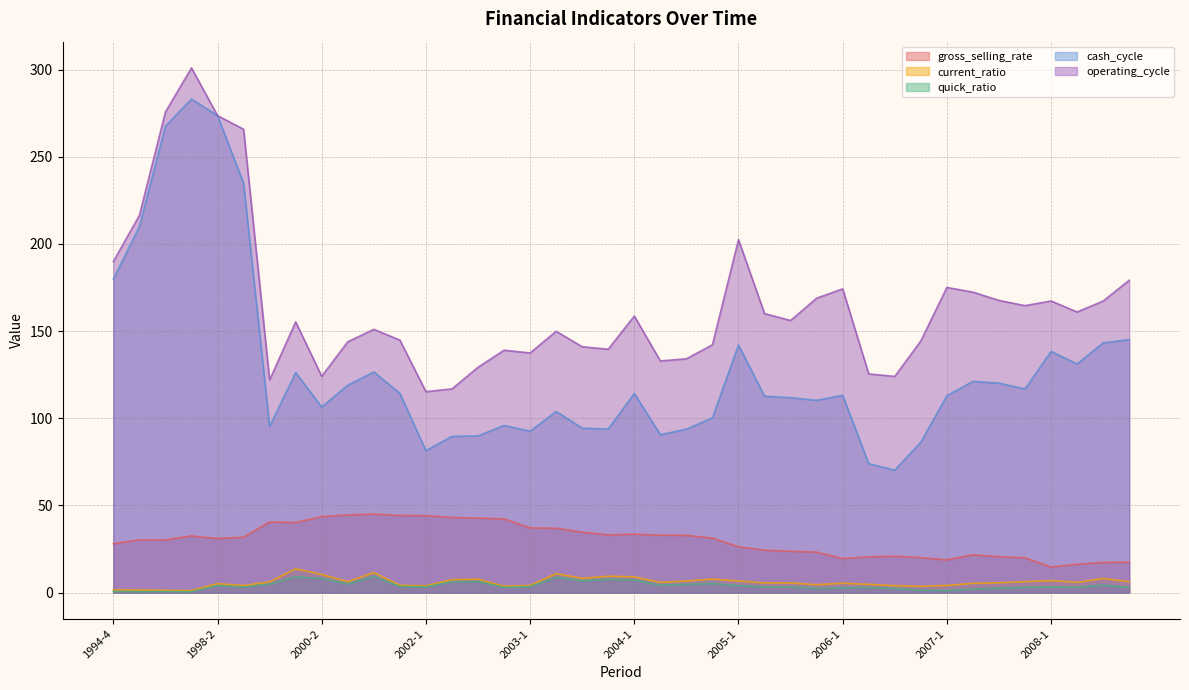

What are all the series names shown in the legend?

gross_selling_rate, current_ratio, quick_ratio, cash_cycle, operating_cycle